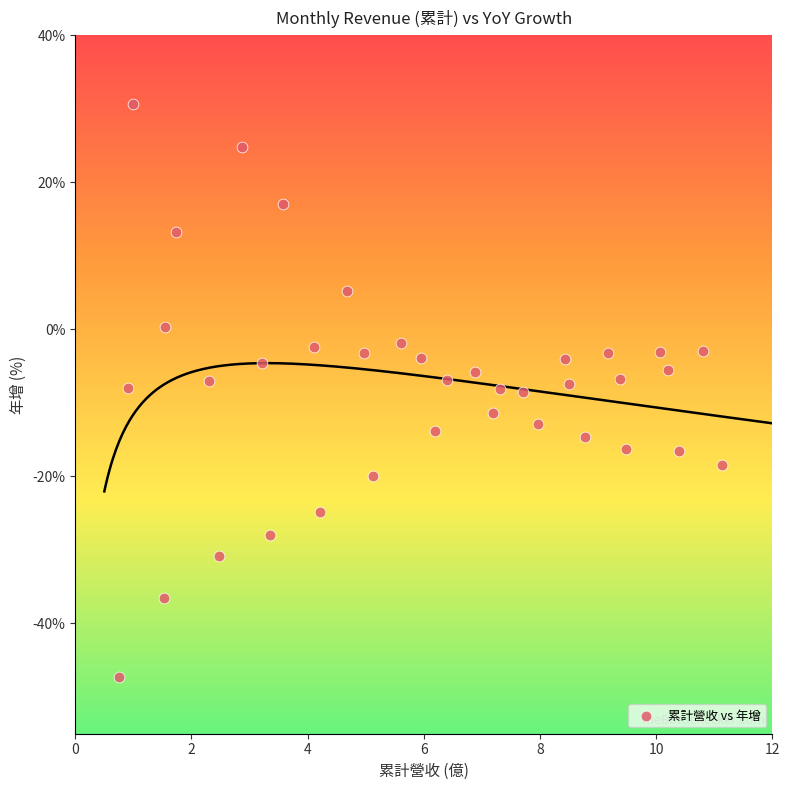

What is the range of X values (max minus min)?

10.4